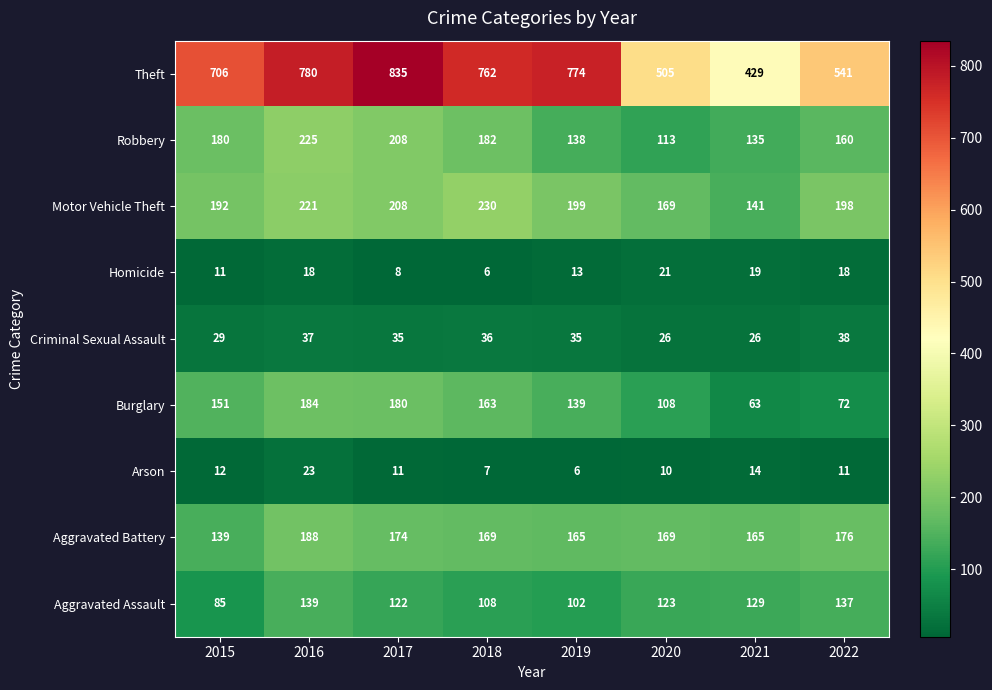

Read the Theft value at 2017.

835